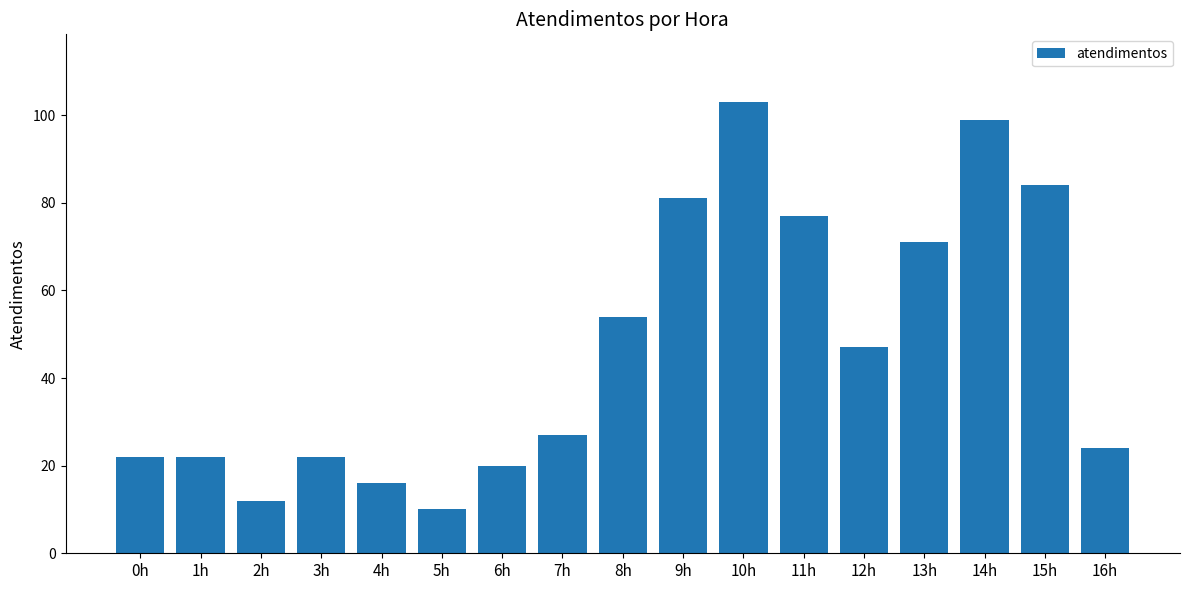

The chart shows a value of 24 at 16h. True or false?

True